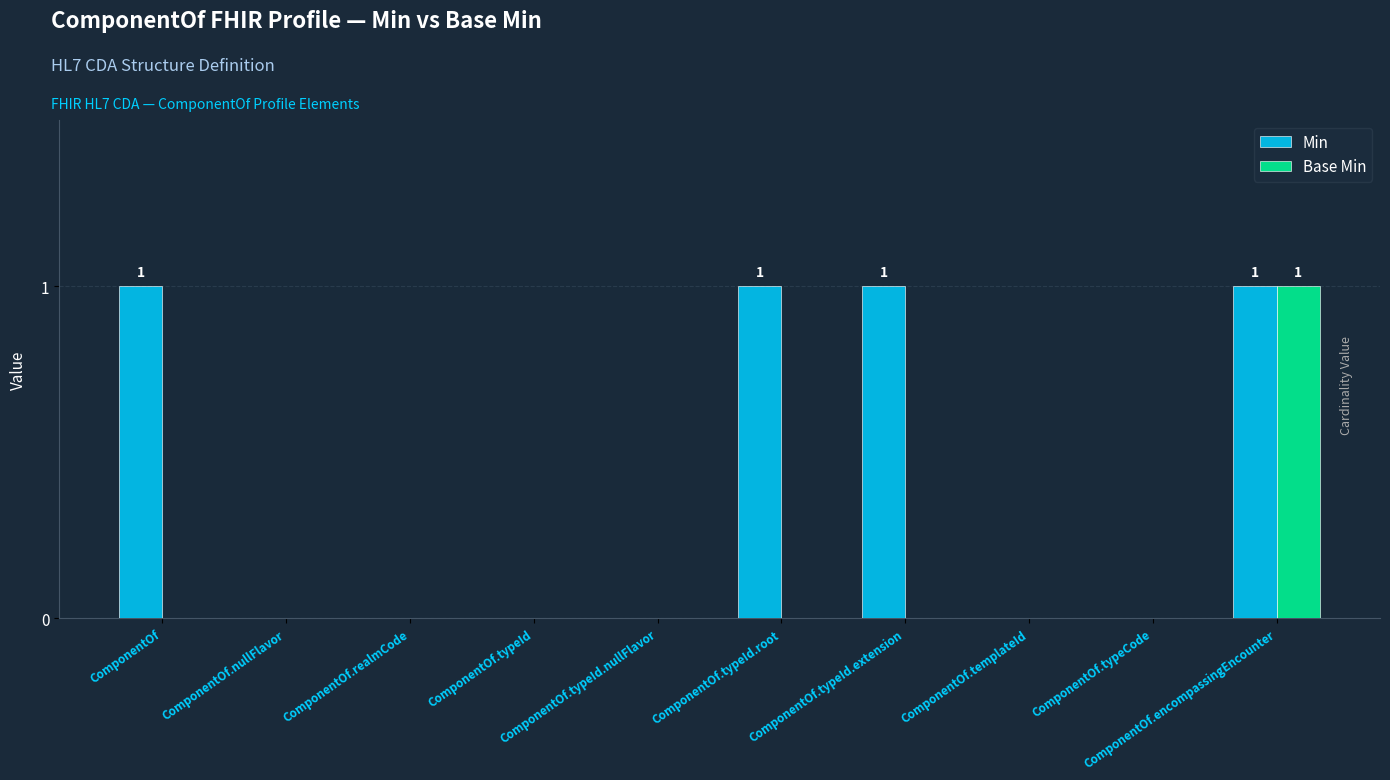

At which category is the sum across all series the highest?

ComponentOf.encompassingEncounter